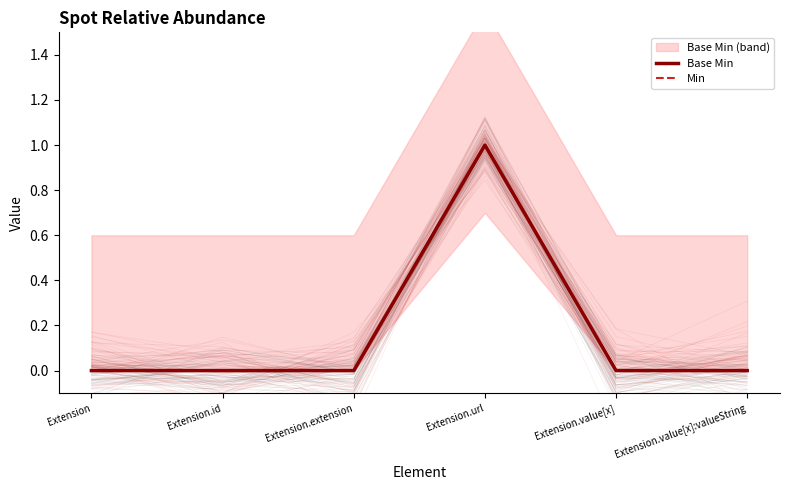

What are all the series names shown in the legend?

Base Min, Min